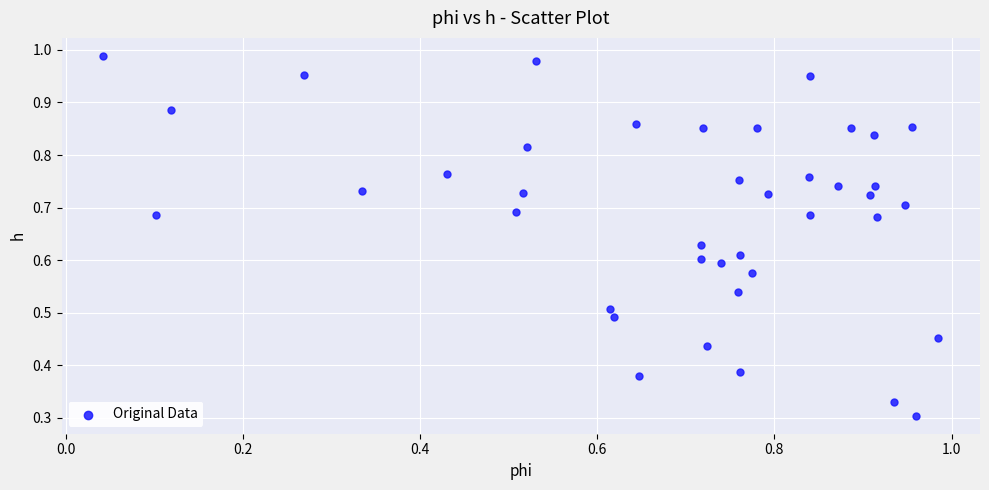

How many points are shown in the scatter plot?

40